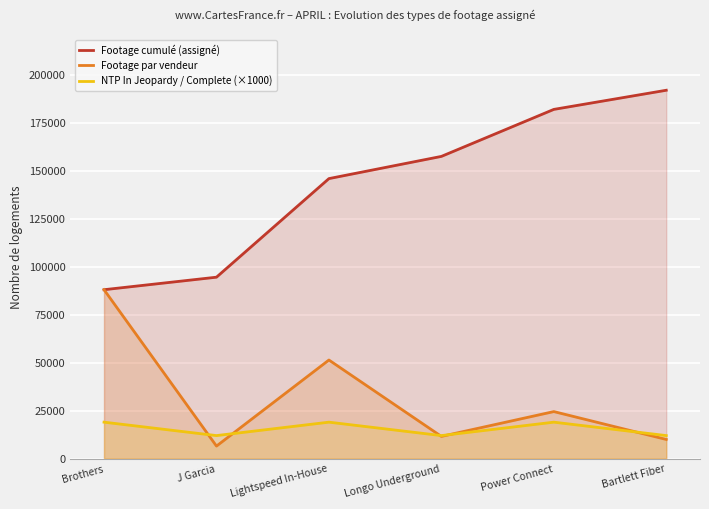

Which series has the largest total across all categories?

Footage cumulé (assigné)